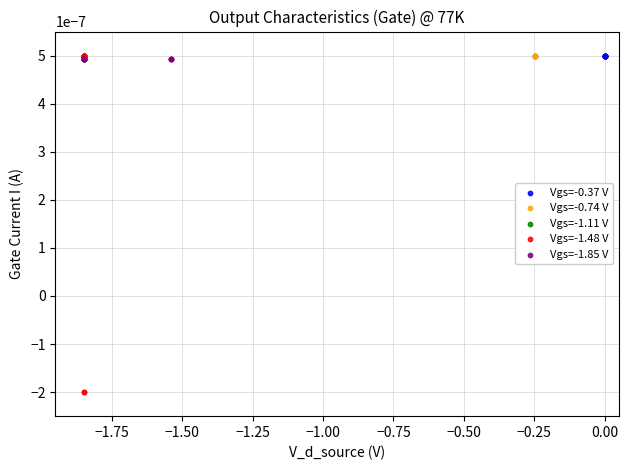

Which series contains the lowest Y value?

Vgs=-1.48 V